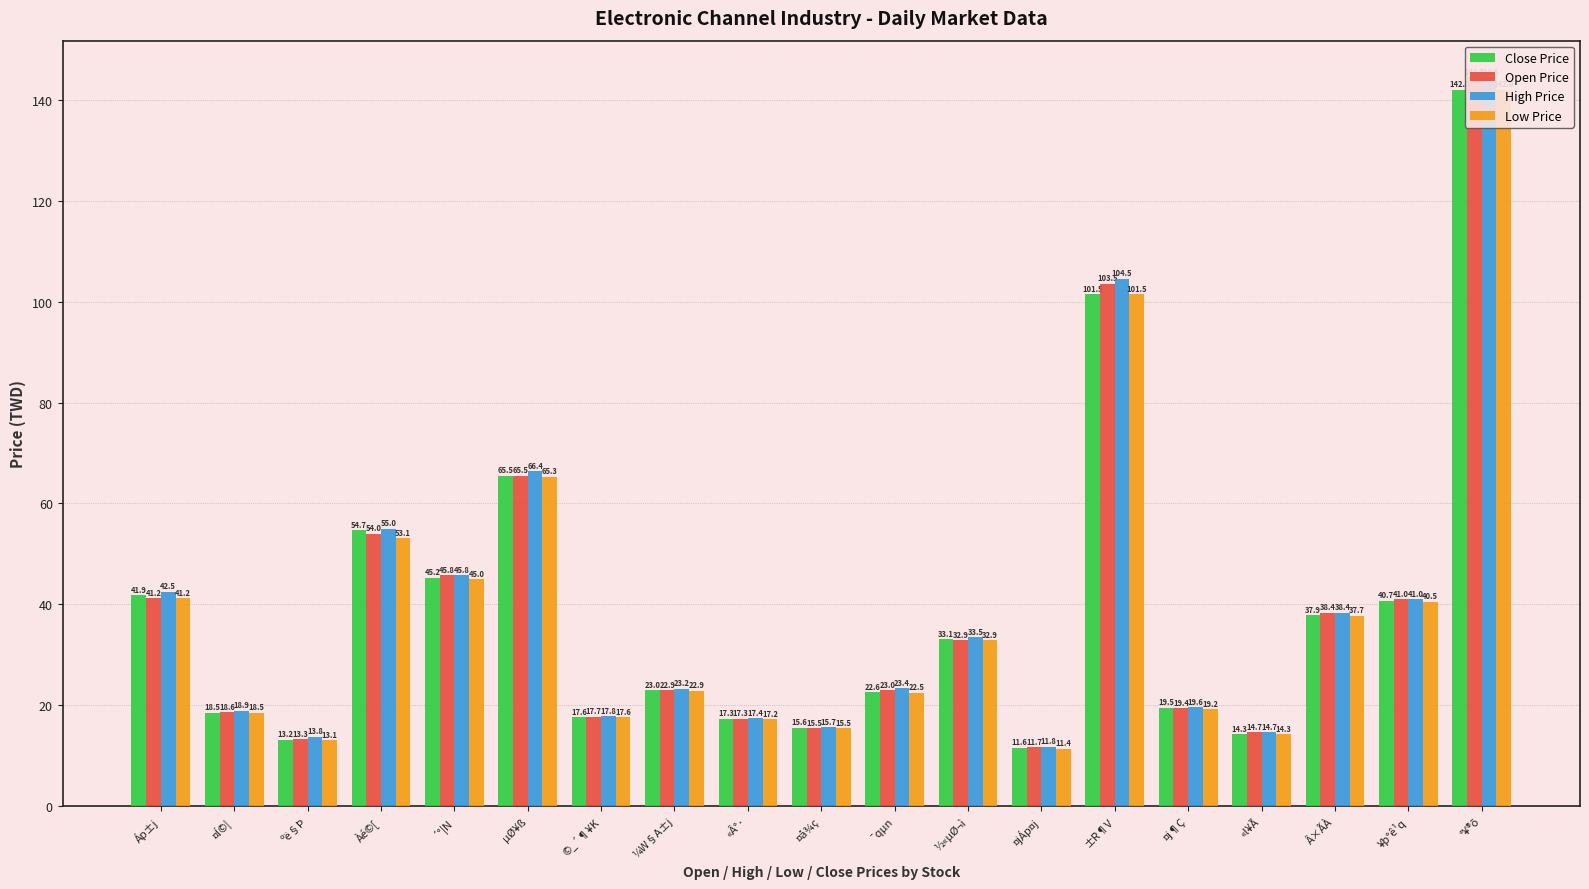

What is the maximum value shown in the chart?

144.5